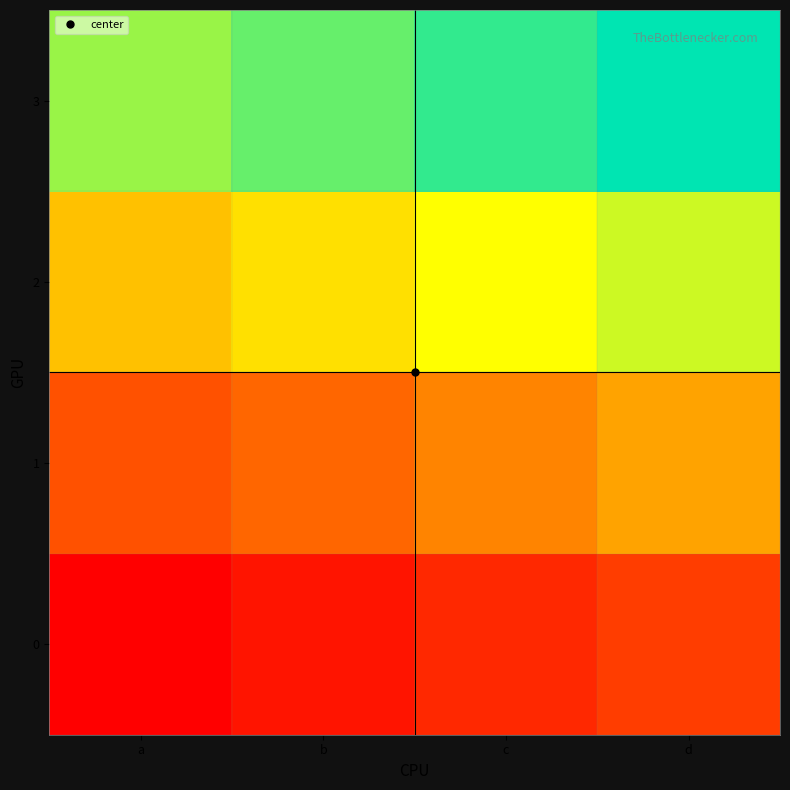

Which series has the largest total across all categories?

3